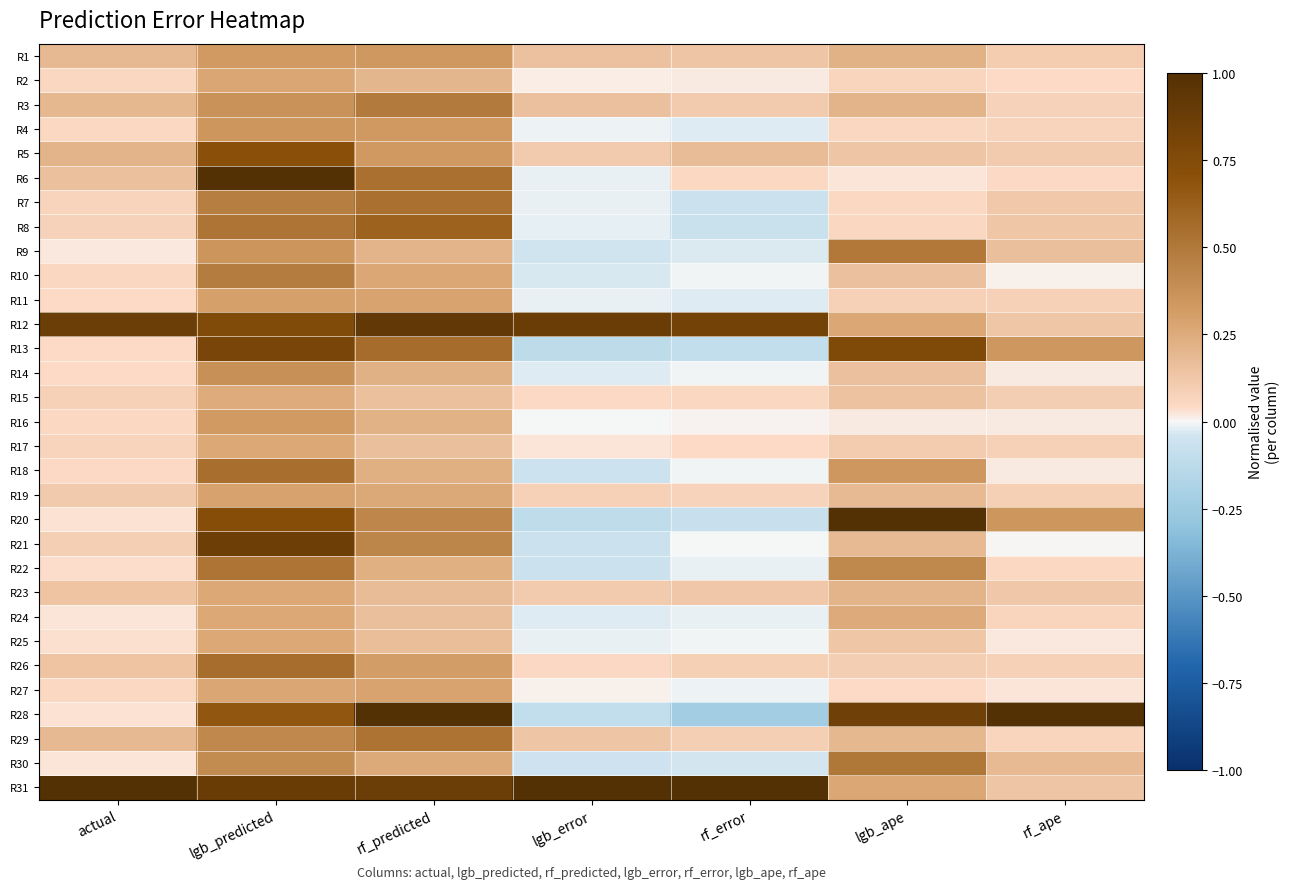

At how many categories does at least one series exceed 0?

7